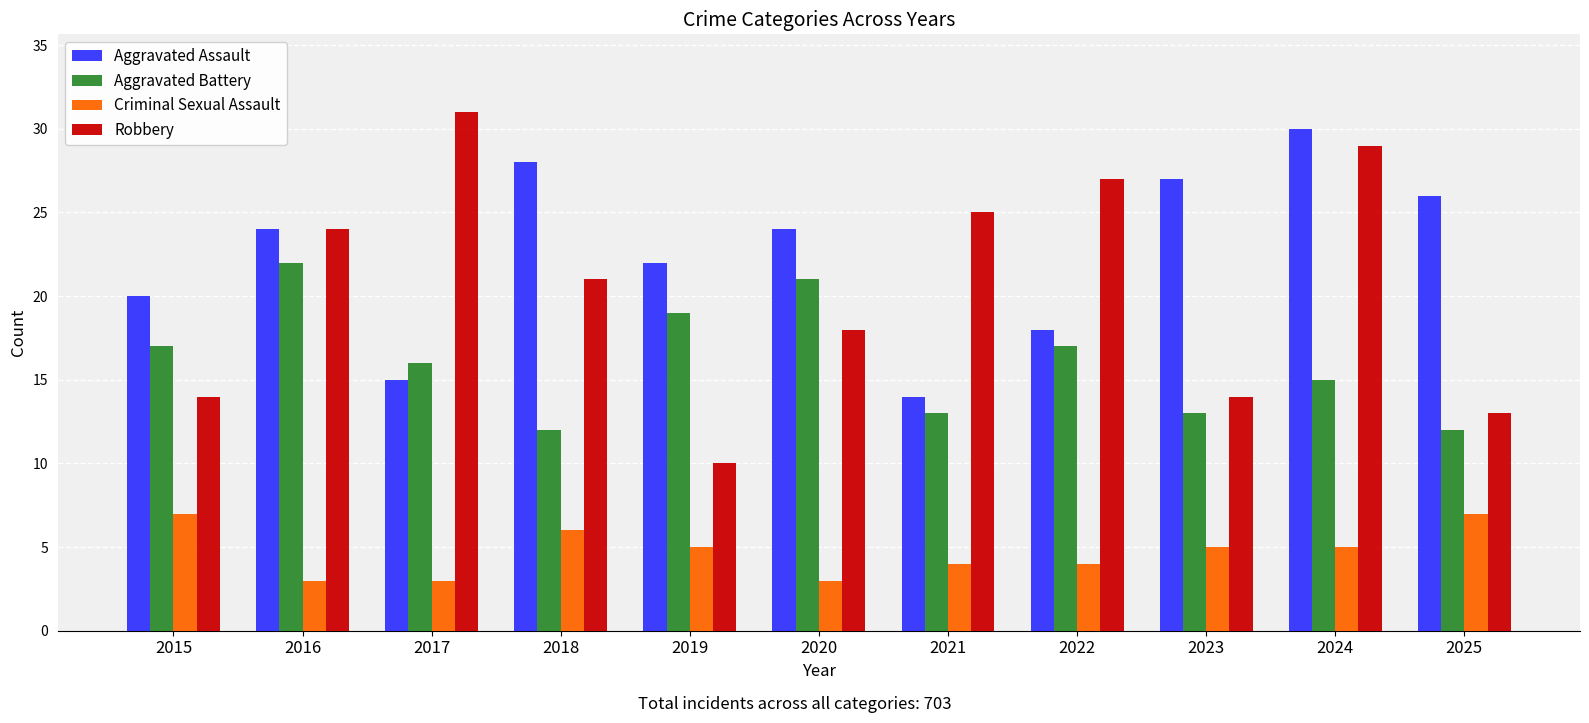

True or false: Robbery has a value of 16 at 2019.

False